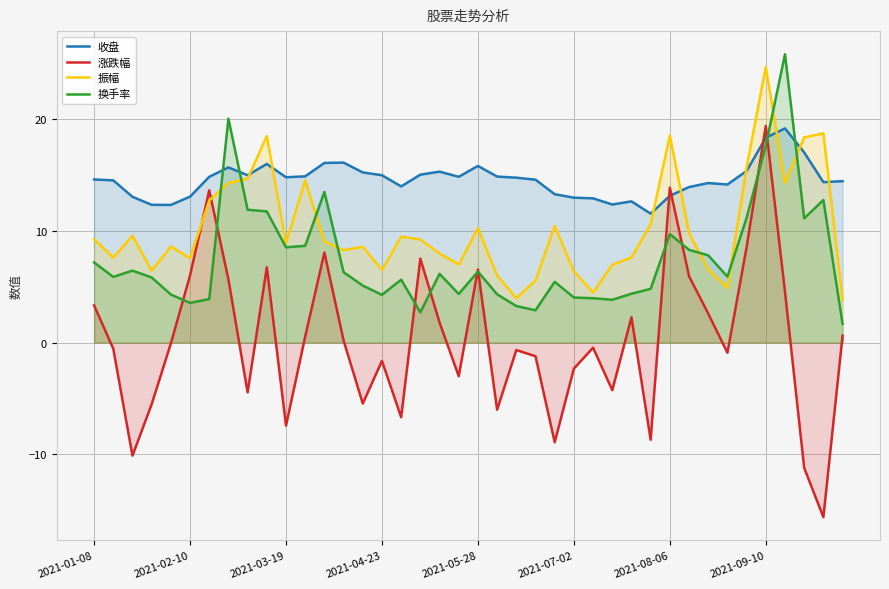

True or false: 收盘 and 涨跌幅 cross at least once.

True